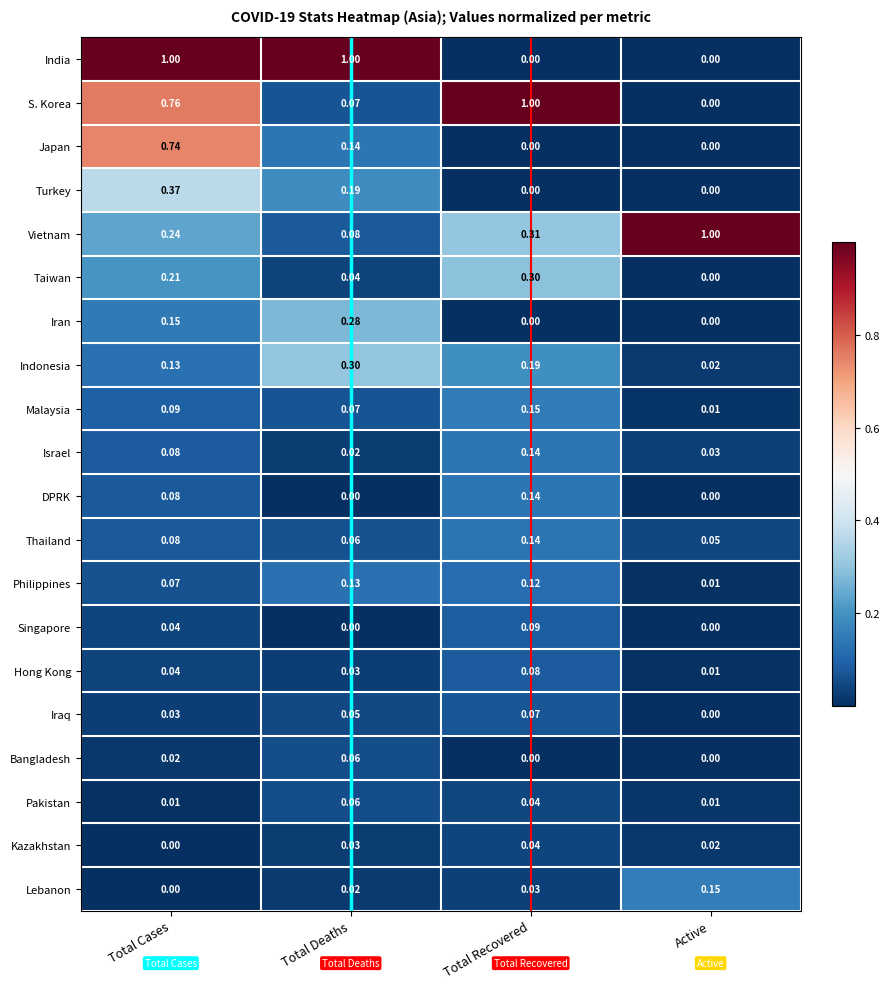

At which category is the sum across all series the highest?

Total Cases